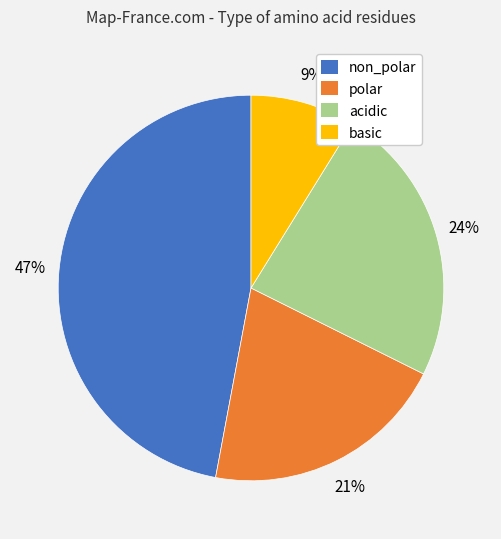

Count the number of slices in the pie.

4